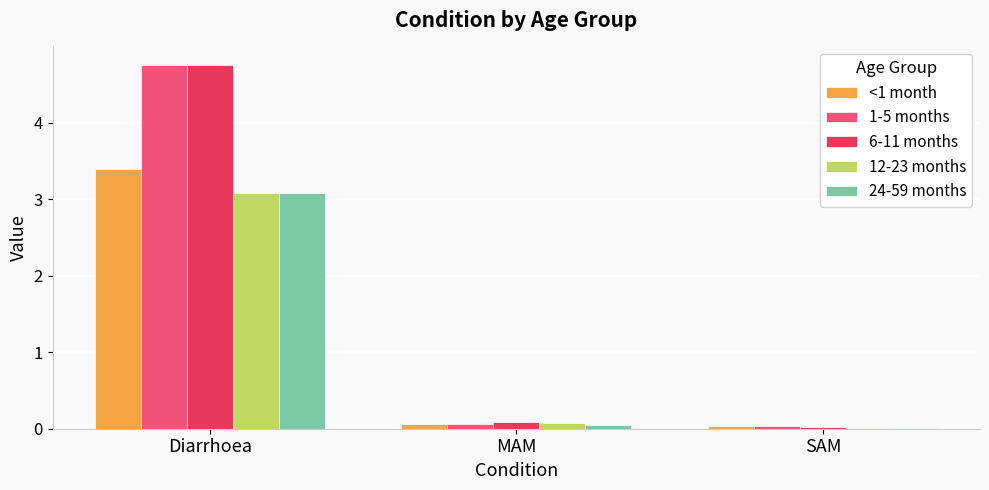

What is the maximum value shown in the chart?

4.8